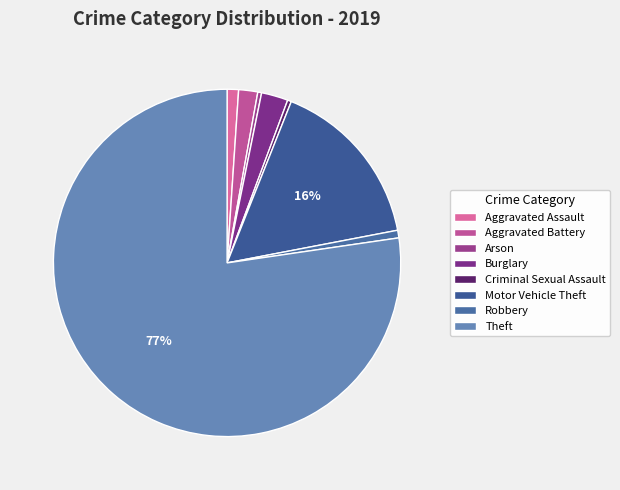

True or false: Aggravated Assault accounts for 8% of the total.

False